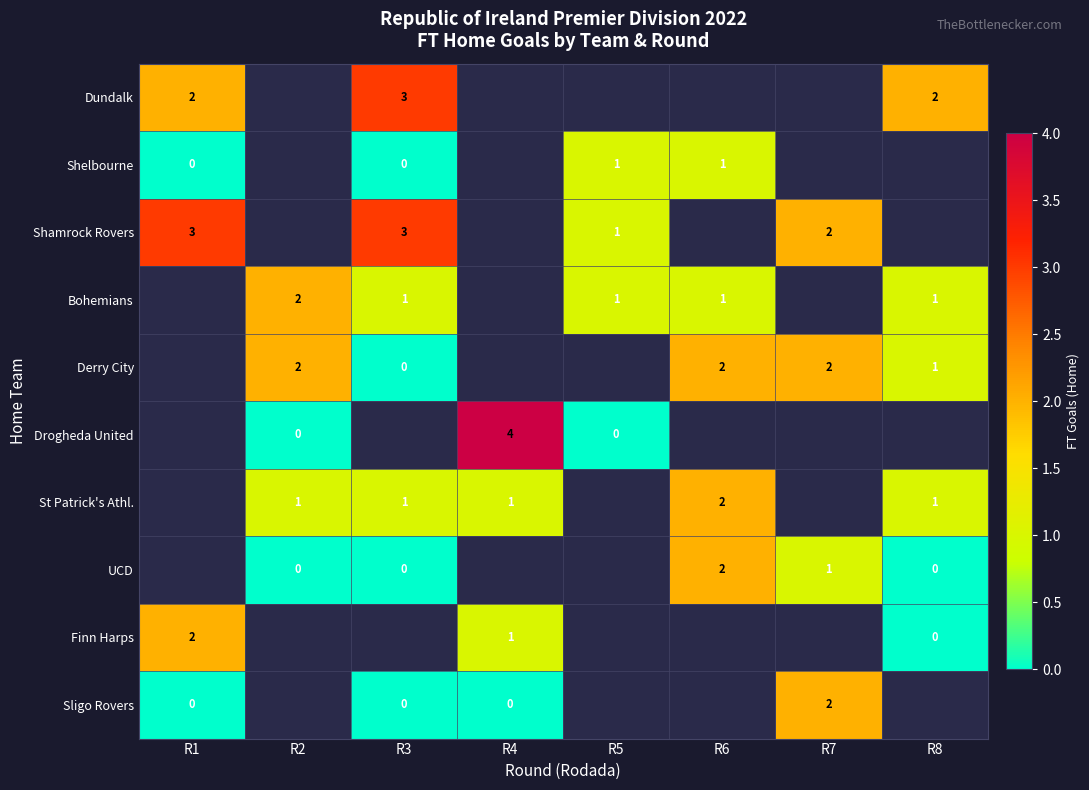

What is the spread (max minus min) of values at R8?

2.0